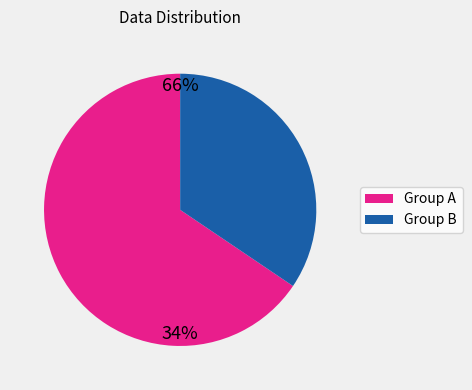

Is there any slice that represents more than half of the pie?

Yes